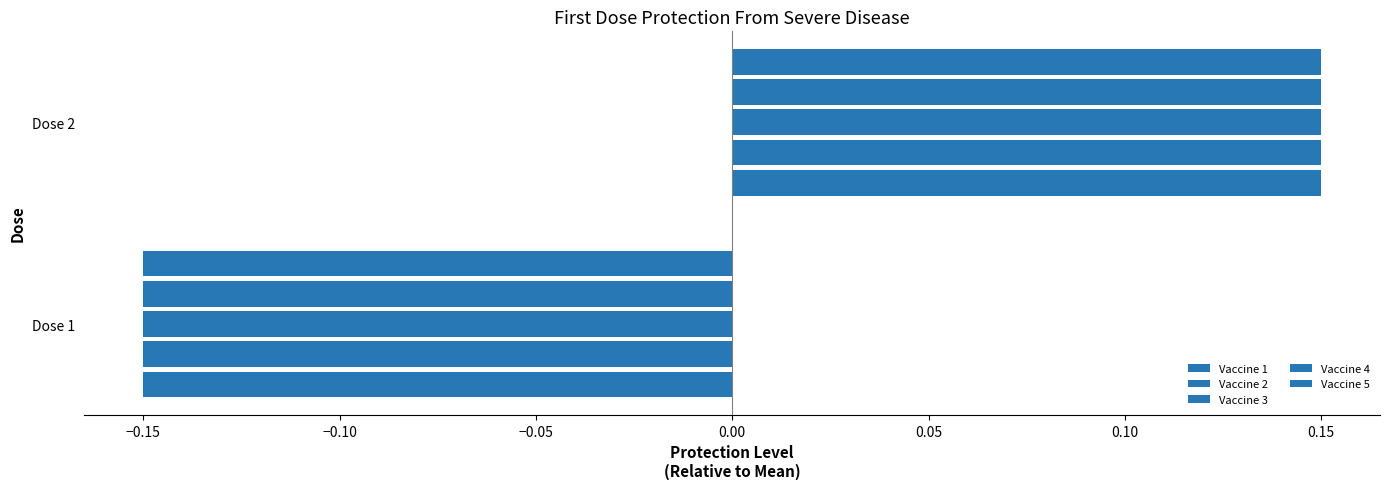

How many data points does each series have?

2